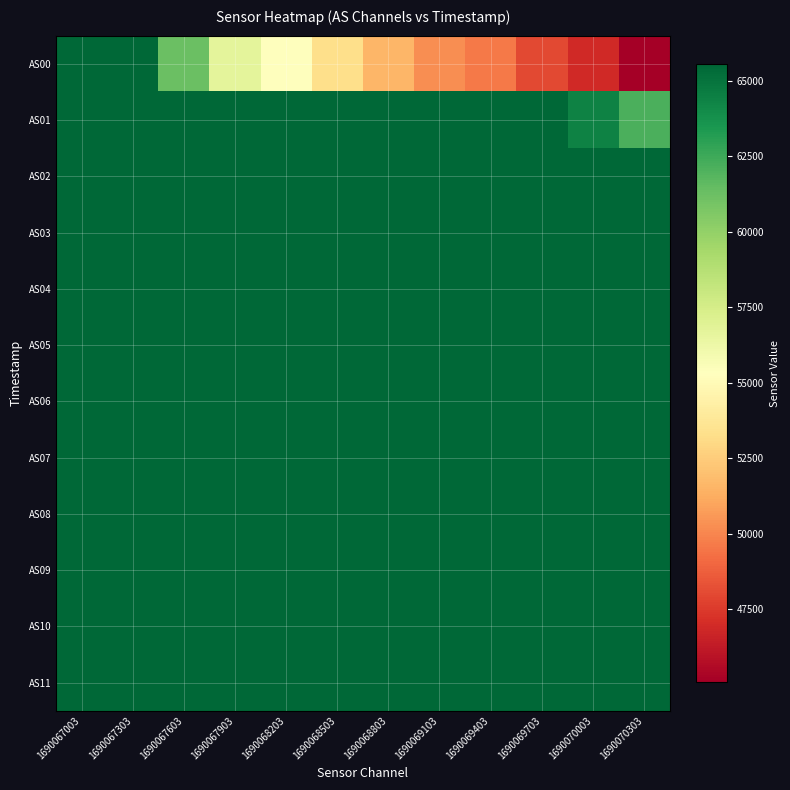

Which has a higher value, 1690070003 or 1690068803?

1690068803